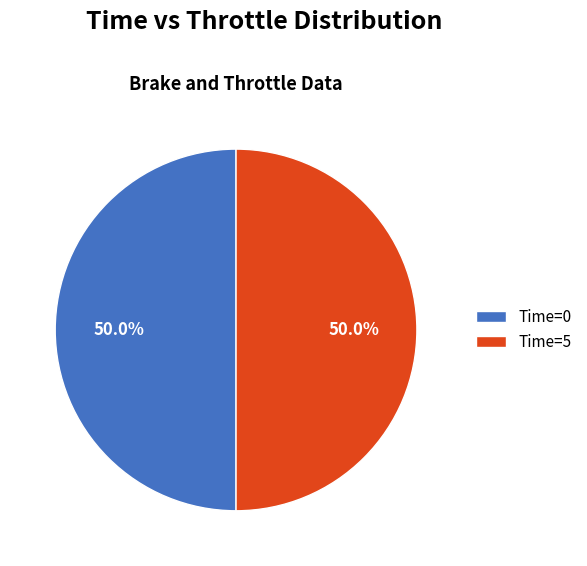

How many slices are in this pie chart?

2